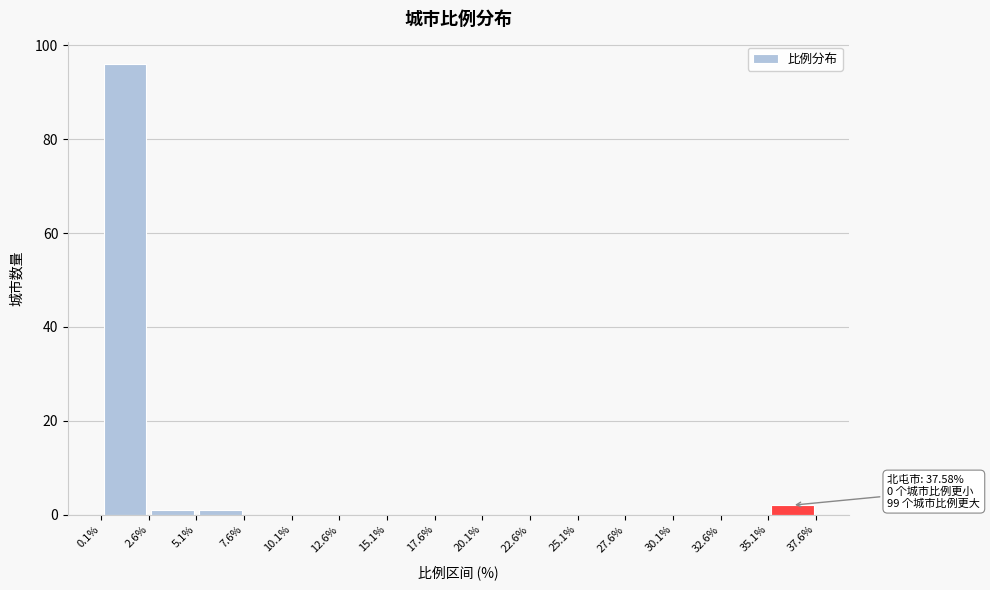

Over which range of the x-axis is the bar tallest?

0.1% to 2.6%